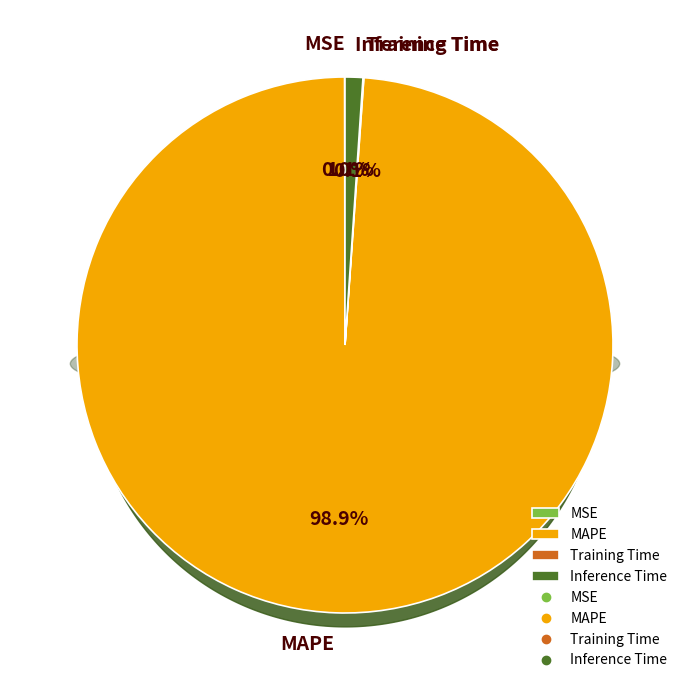

To the nearest percent, what is the difference between the Training Time and Inference Time slice percentages?

1%